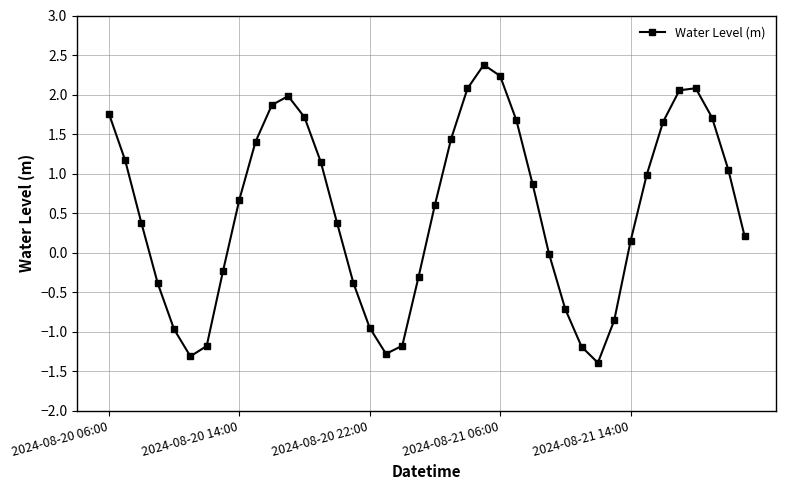

What is the maximum value shown in the chart?

2.4